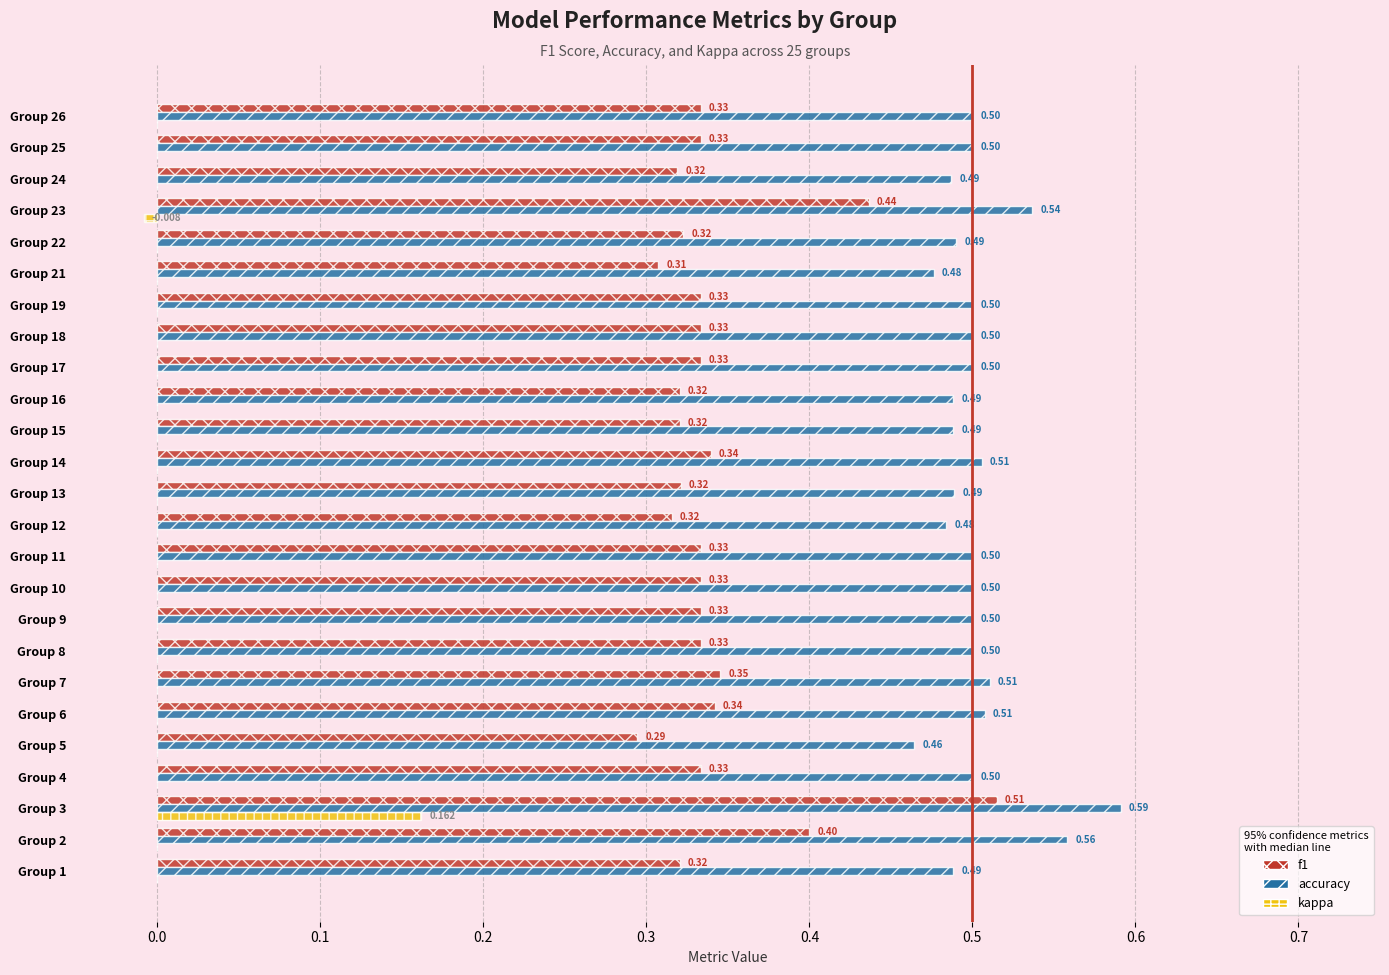

Which series has the largest total across all categories?

accuracy